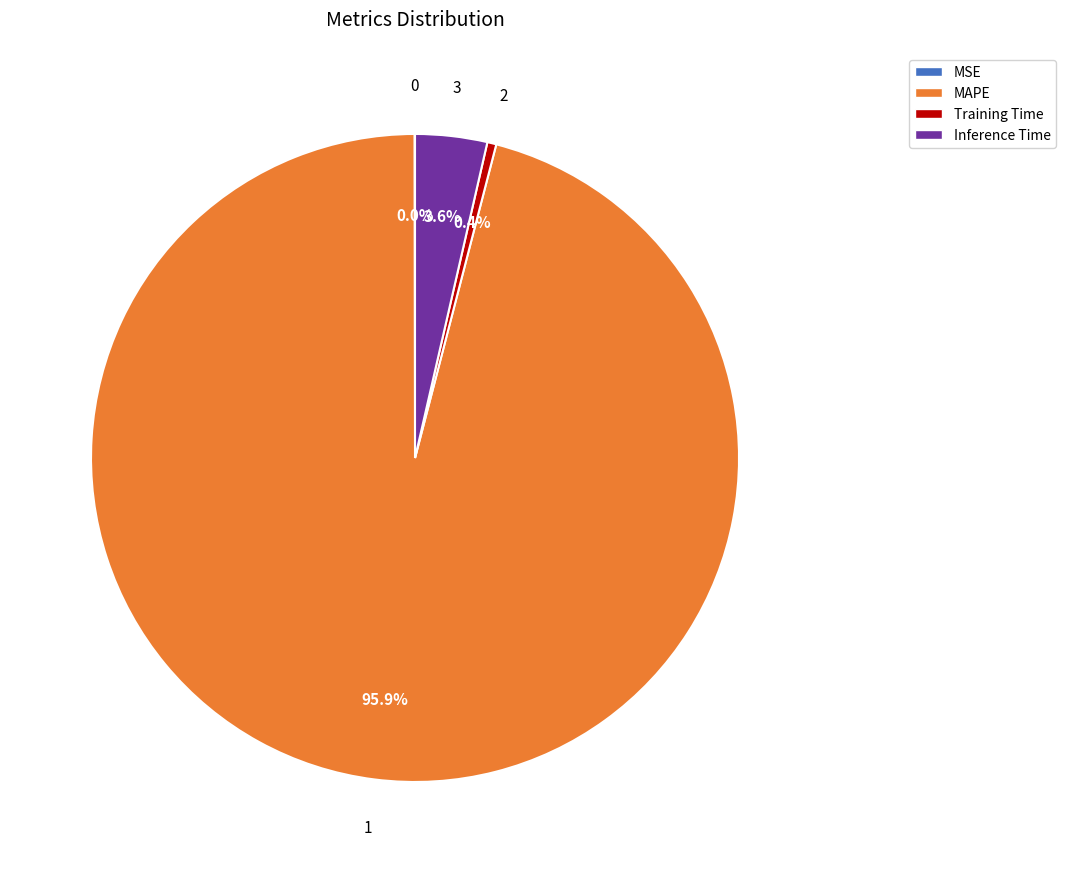

What percentage is NOT represented by Training Time?

99.6%